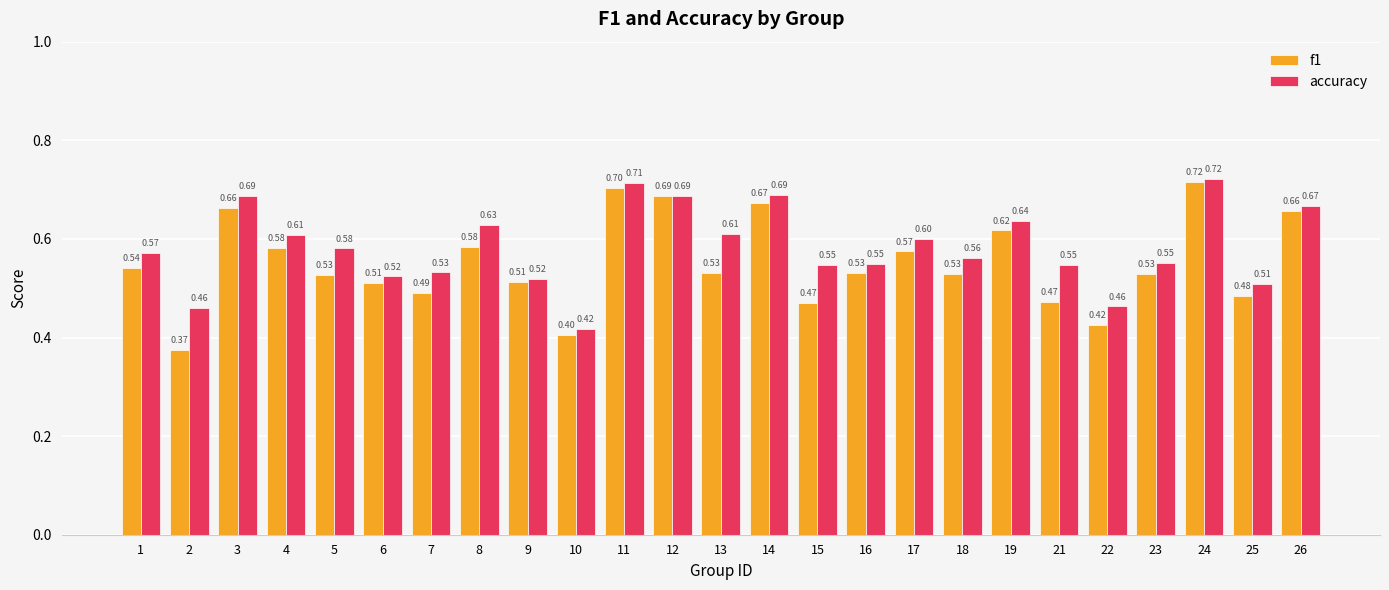

Rank the series by their average value, from highest to lowest.

accuracy, f1